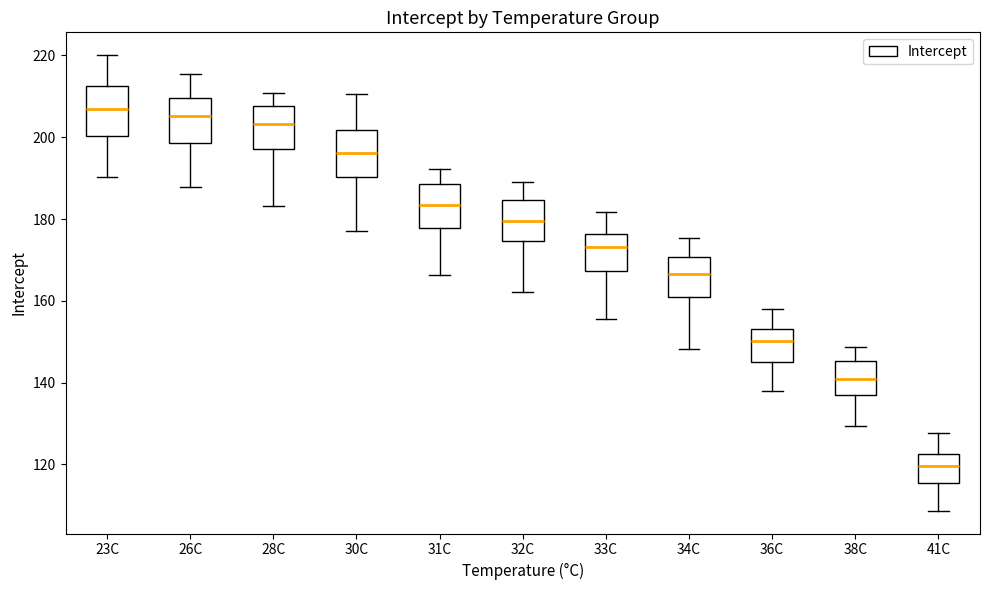

Where does the upper whisker of the box for 34C end on the y-axis? The values are not printed on the chart, so give them approximately, as read against the axis.

176